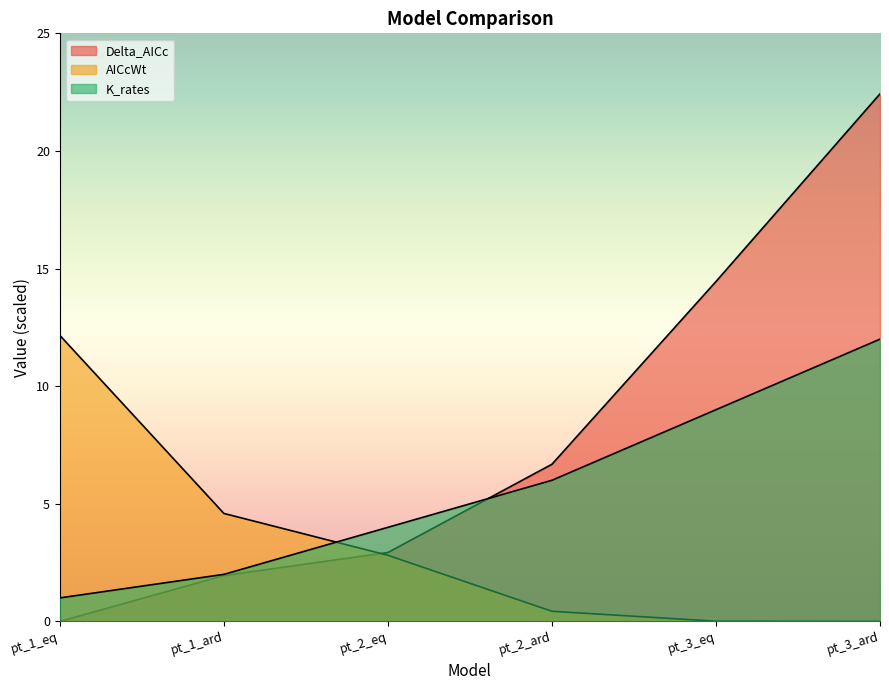

How many series are shown in this chart?

3